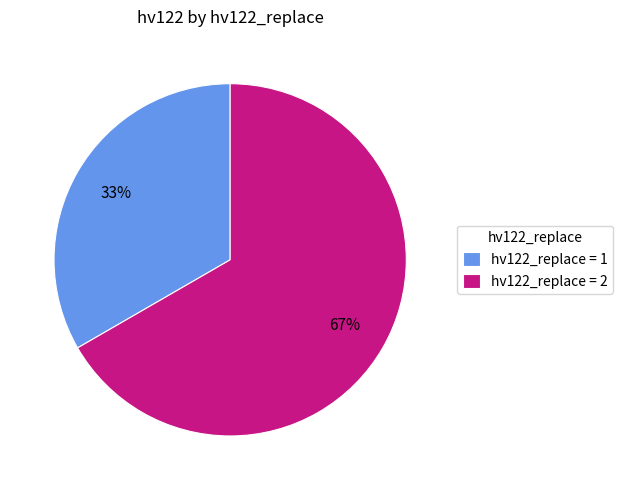

How many slices are in this pie chart?

2